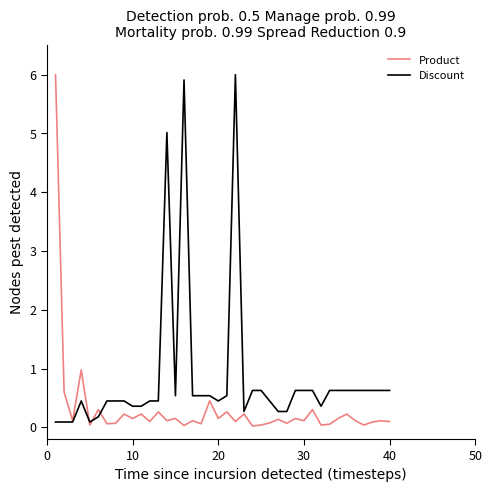

What is the greatest value displayed?

6.0